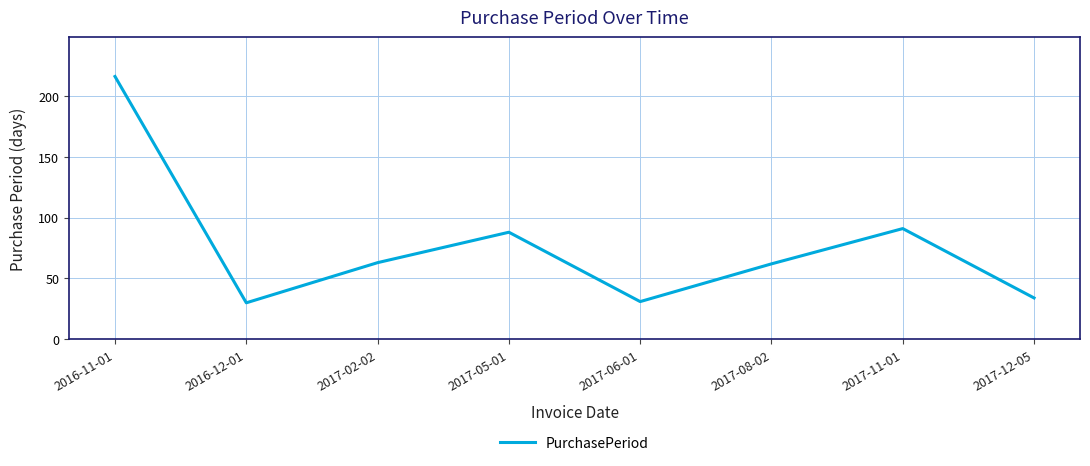

What is the difference between the maximum and minimum values?

186